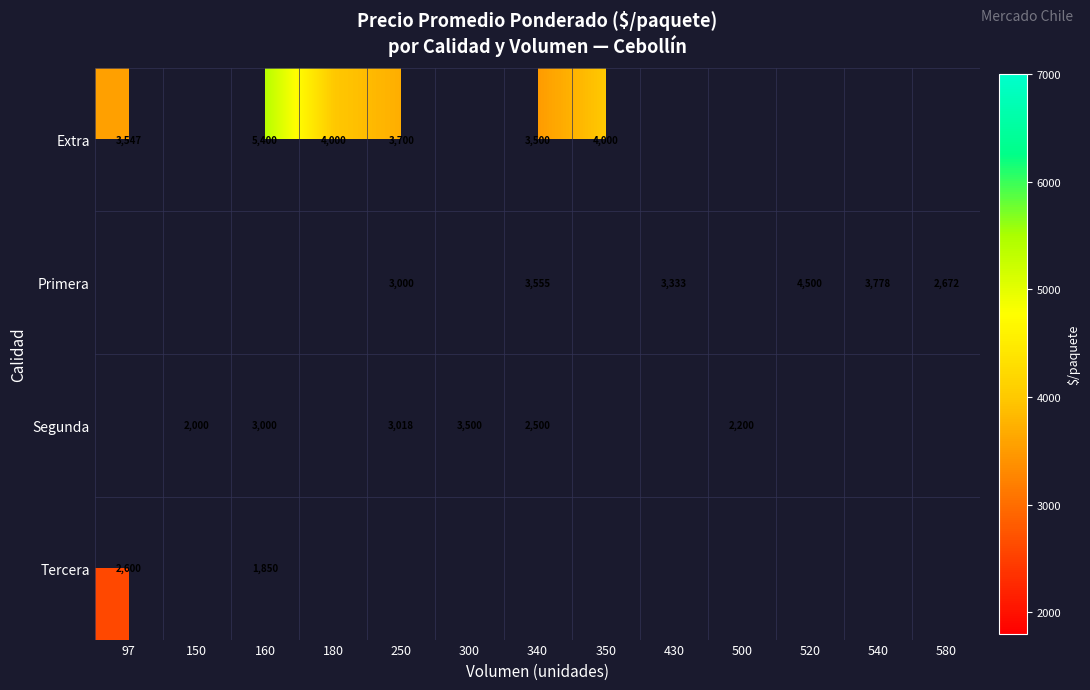

What is the difference between the Segunda values at 340 and 160?

500